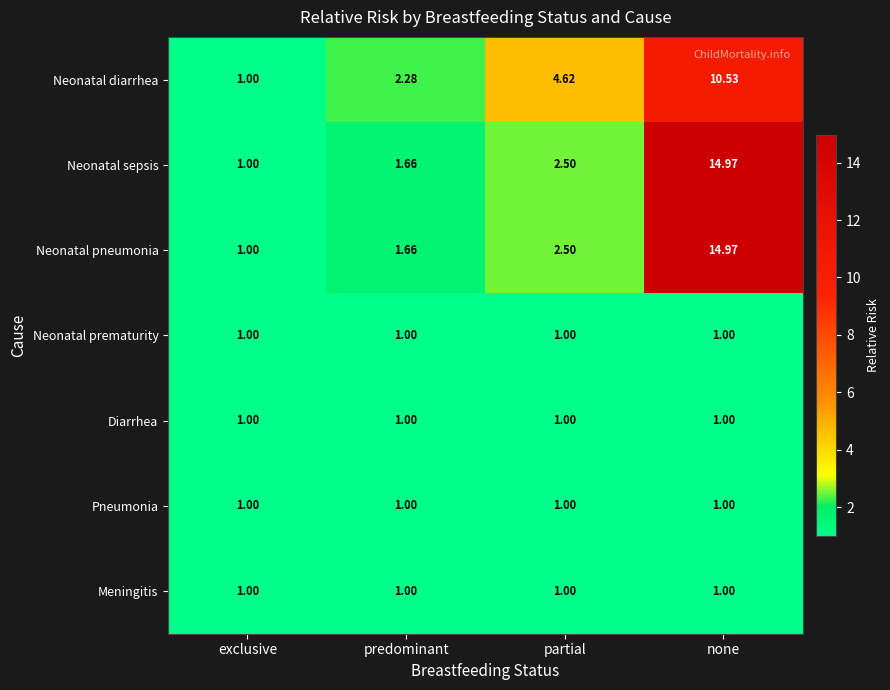

At which label does Neonatal pneumonia reach its peak?

none